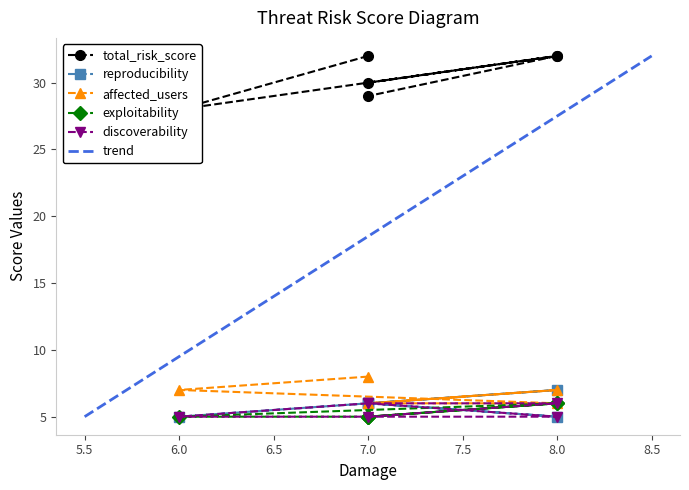

What is the difference between the second highest and second lowest values in the discoverability series?

1